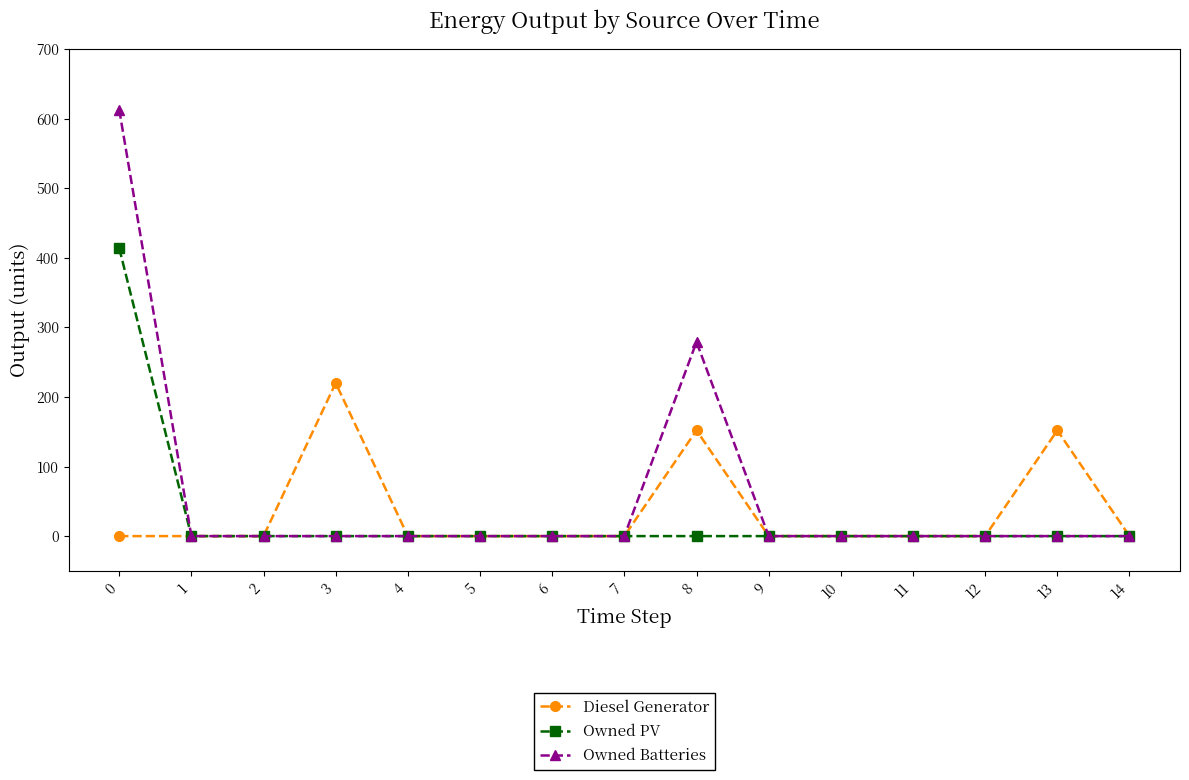

Reading right to left, list all the values displayed in this chart.

Diesel Generator: 14=0	13=152	12=0	11=0	10=0	9=0	8=152	7=0	6=0	5=0	4=0	3=220	2=0	1=0	0=0
Owned PV: 14=0	13=0	12=0	11=0	10=0	9=0	8=0	7=0	6=0	5=0	4=0	3=0	2=0	1=0	0=414
Owned Batteries: 14=0	13=0	12=0	11=0	10=0	9=0	8=279	7=0	6=0	5=0	4=0	3=0	2=0	1=0	0=613